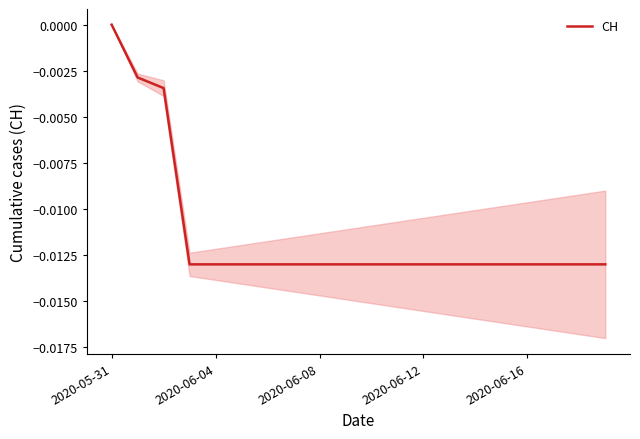

What is the sum of all values?

-0.2